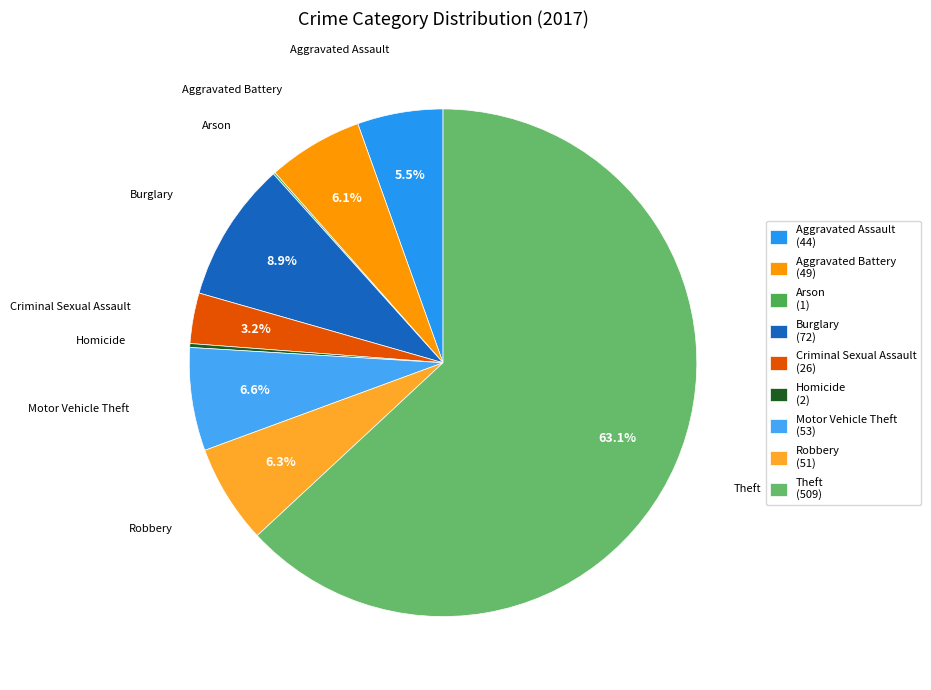

Is the sum of Arson and Aggravated Assault greater than half?

No